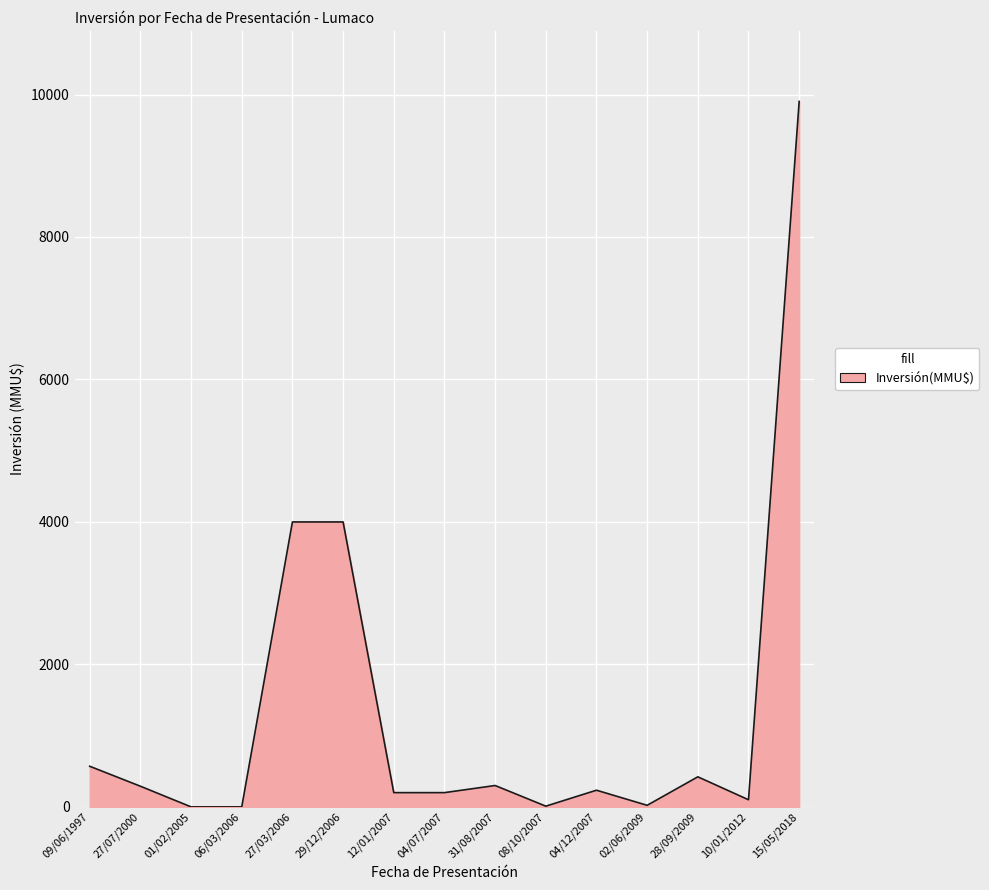

What position from the right is 04/12/2007?

5